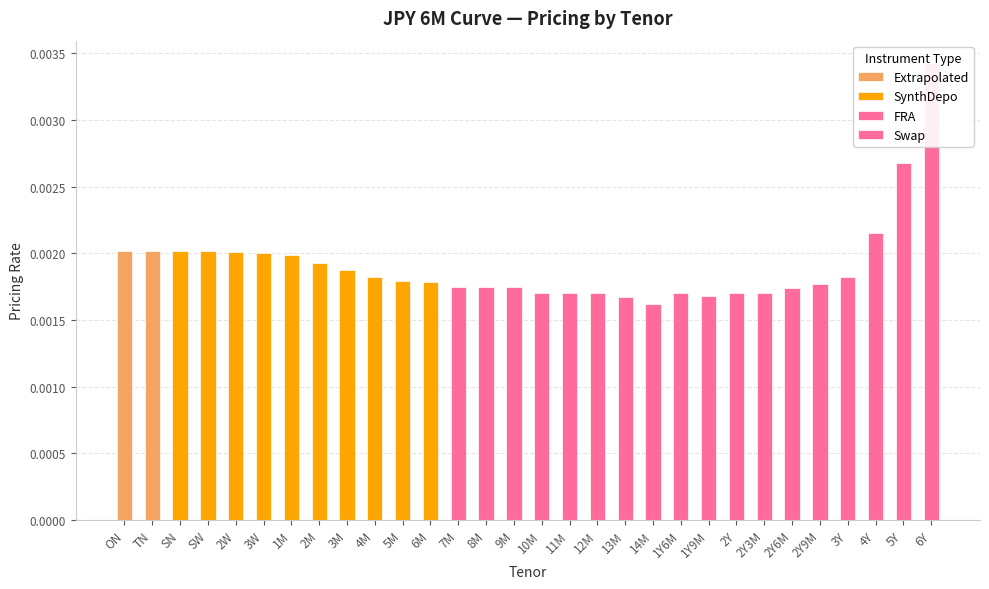

Is the value of SynthDepo at SW greater than the value of Swap at SN?

Yes